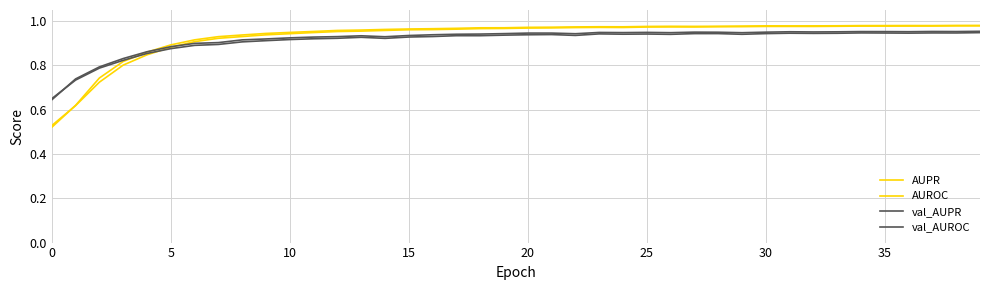

Rank the series by their maximum value, from highest to lowest.

AUPR, AUROC, val_AUPR, val_AUROC